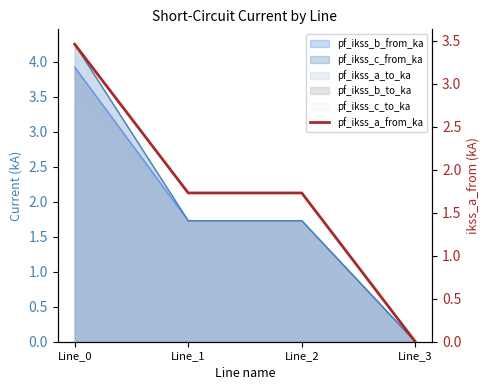

How many values exceed 1?

3